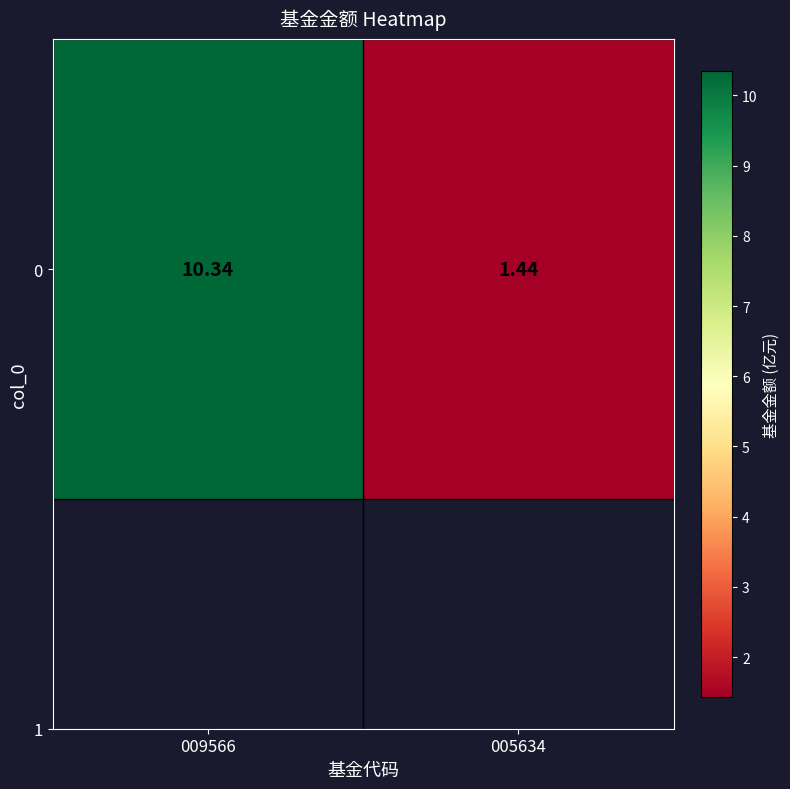

List the labels in order of value, smallest first.

005634, 009566